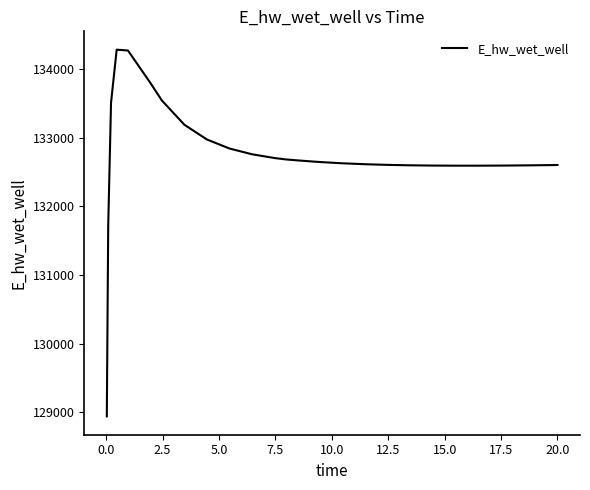

What is the difference between the maximum and minimum values?

5341.3